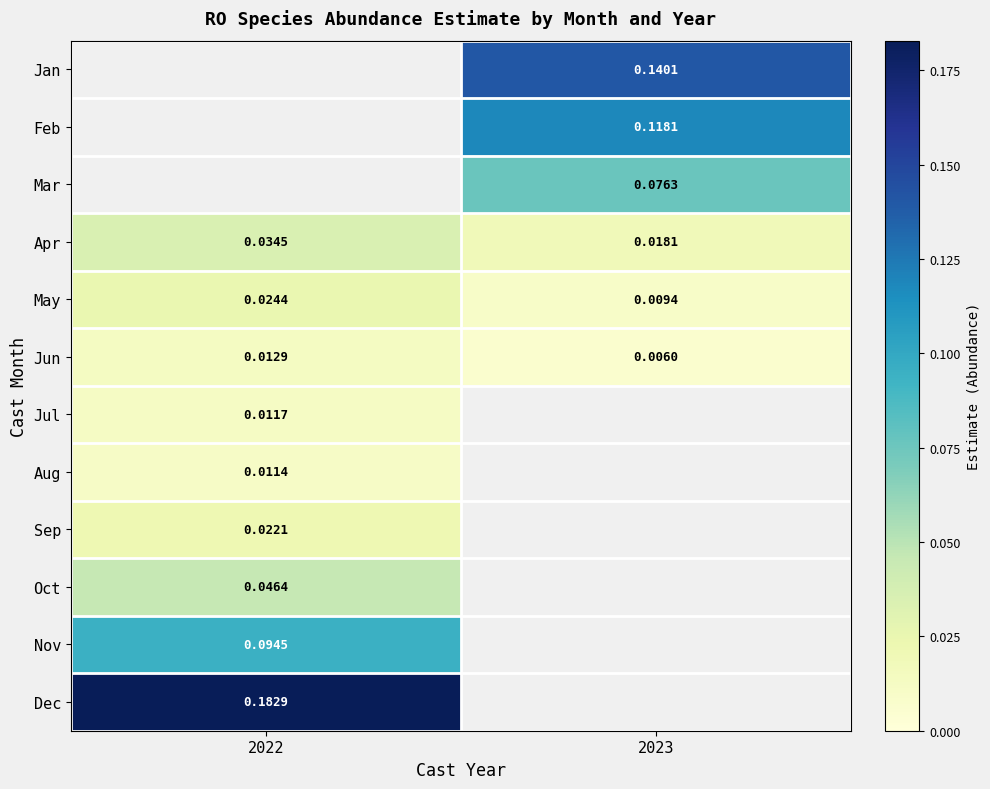

At which category does the chart reach its minimum across all series?

2023